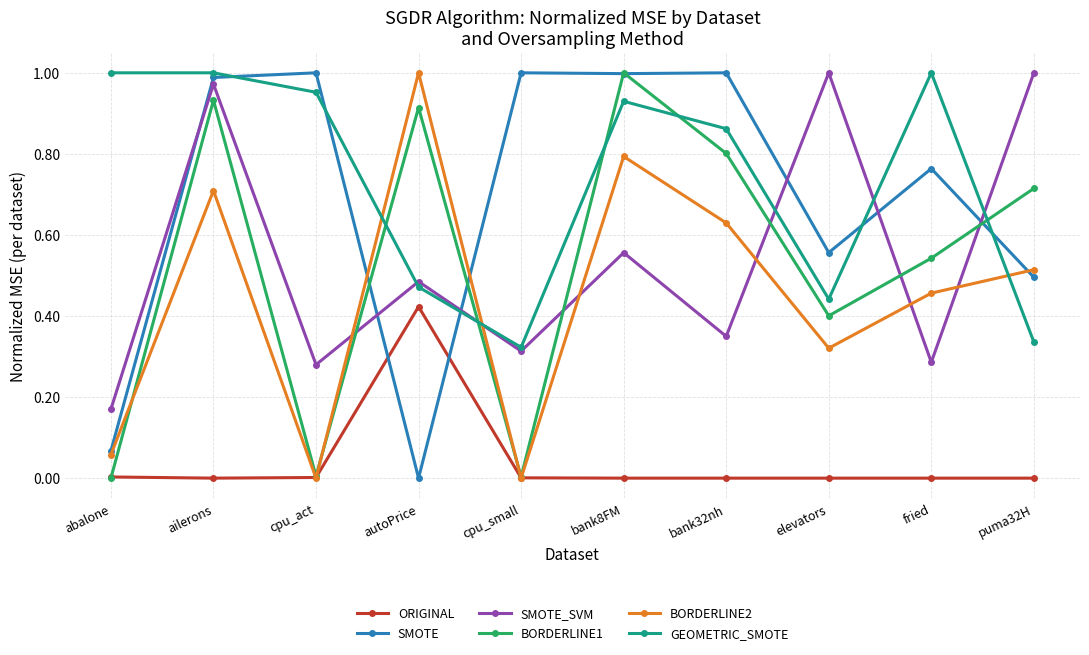

What is the sum of the SMOTE values at bank32nh and bank8FM?

2.0